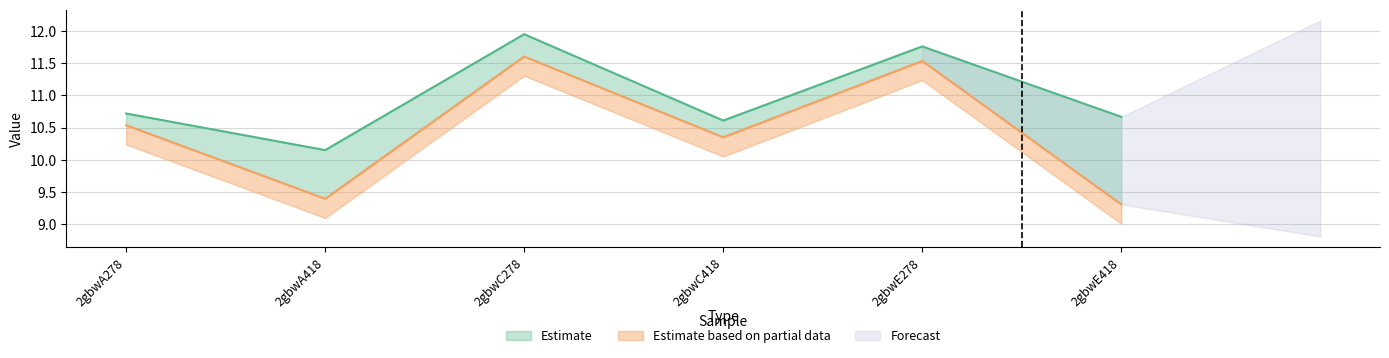

Count the number of categories in the chart.

6